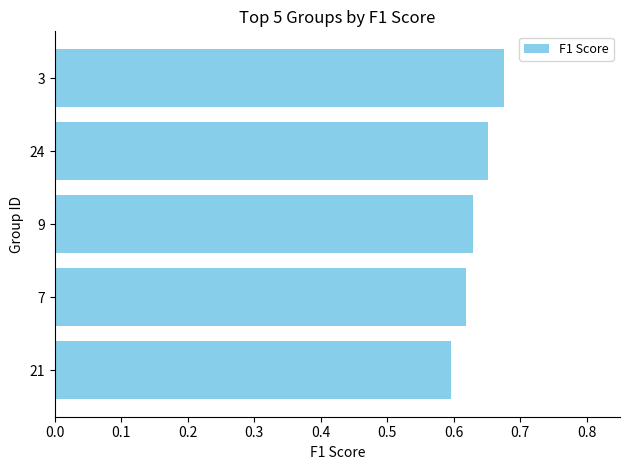

True or false: the data shows 0.6 at 9.

True